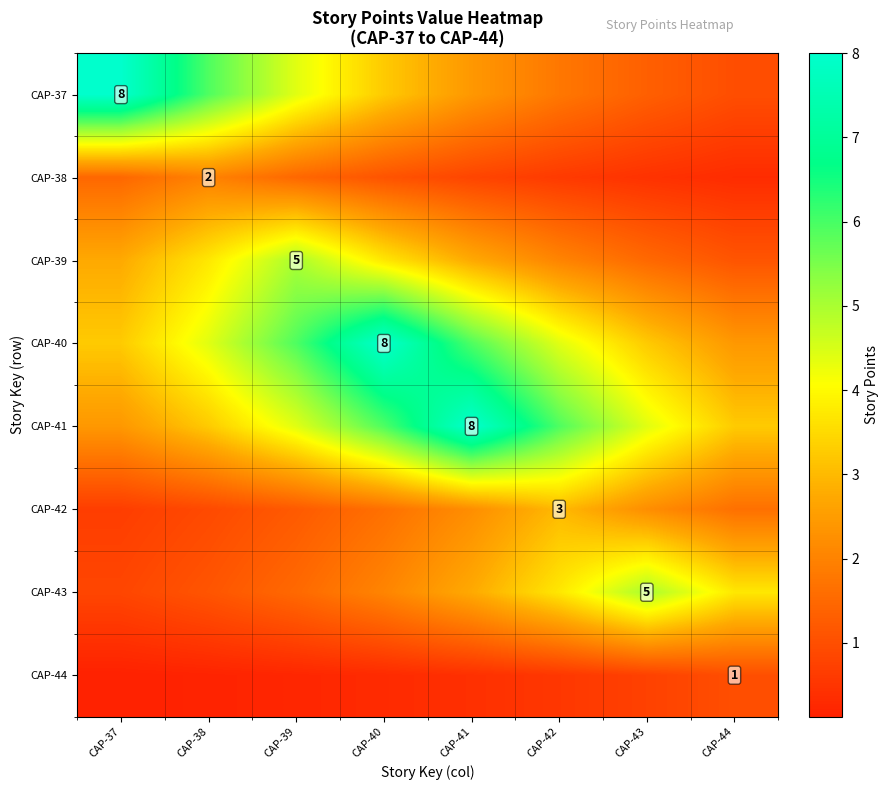

At which label is CAP-44 closest to 0?

CAP-37